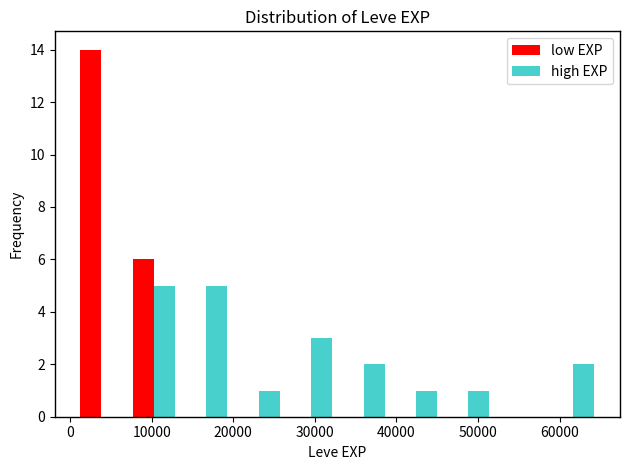

In the low EXP series, which range on the x-axis has the tallest bar?

1000 to 7000